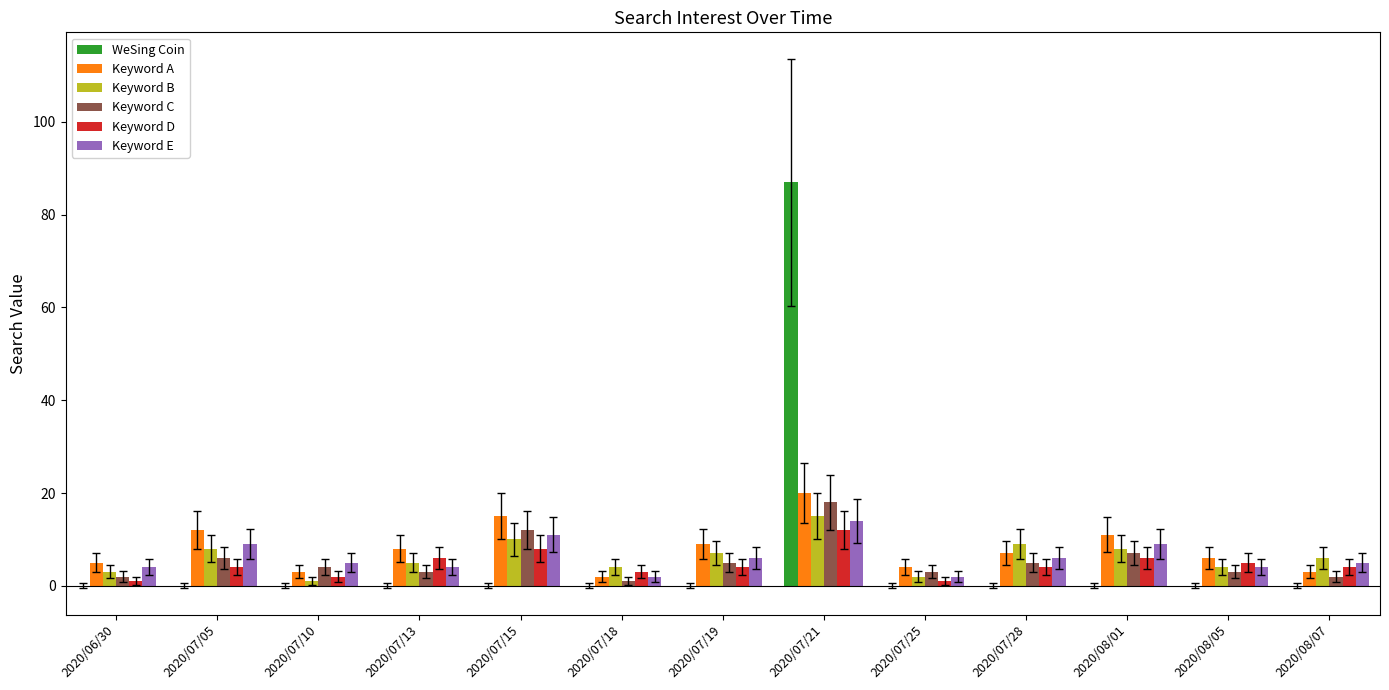

What is the spread (max minus min) of values at 2020/07/15?

15